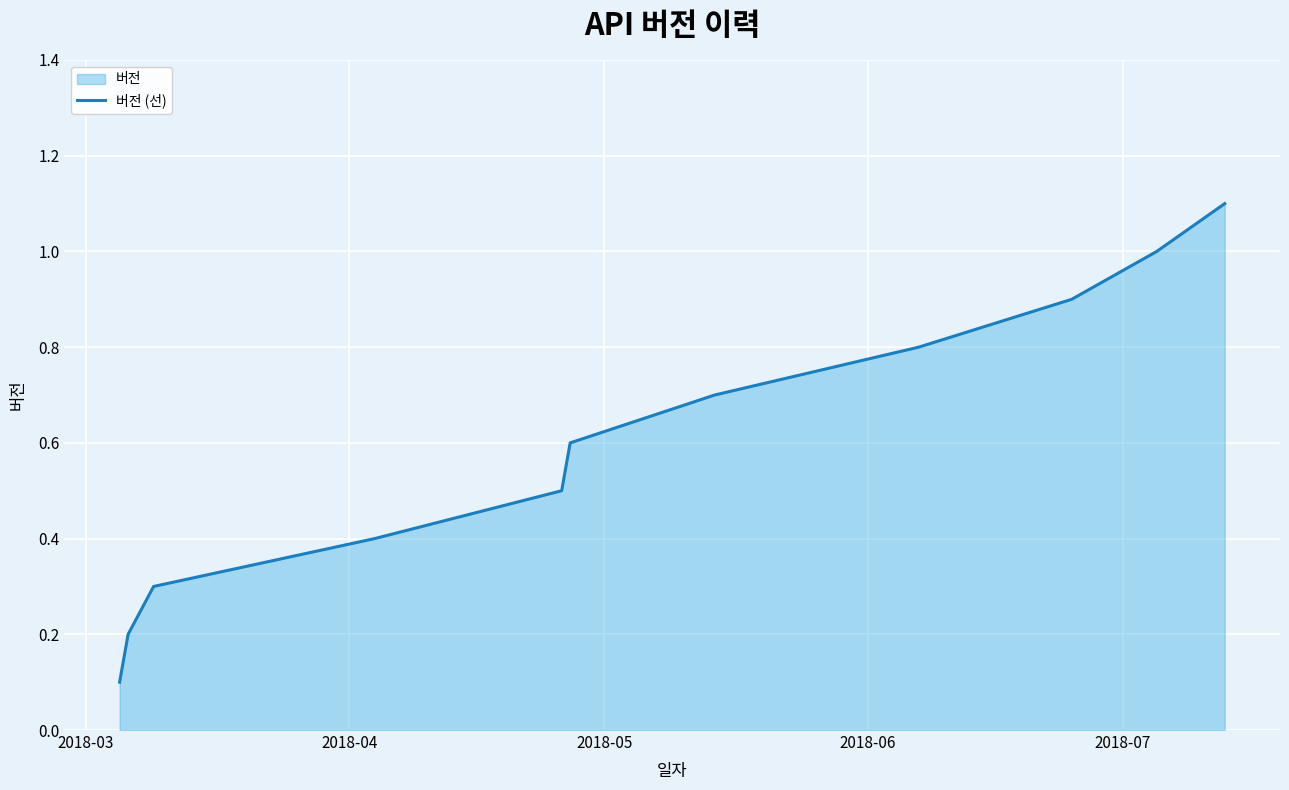

What is the difference between the maximum and minimum values?

1.0